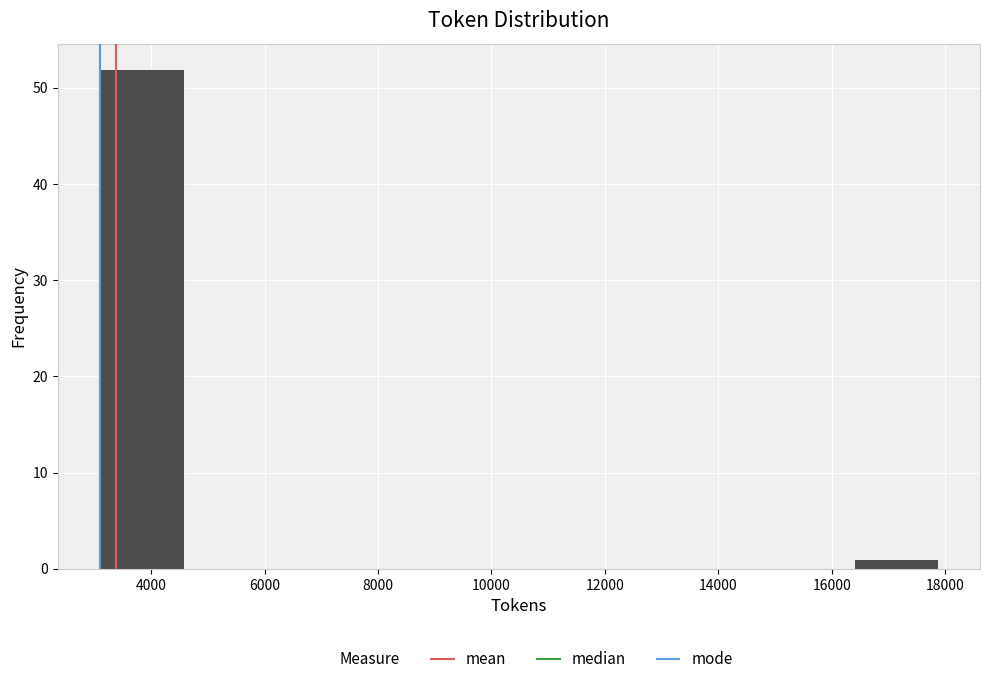

Reading left to right, transcribe this chart: for each bar, give the range it covers on the x-axis and its height. Neither the bar edges nor the heights are printed on the chart, so give them approximately, as read against the axes.

3000 to 4600: 52
4600 to 6000: 0
6000 to 7600: 0
7600 to 9000: 0
9000 to 10400: 0
10400 to 12000: 0
12000 to 13400: 0
13400 to 15000: 0
15000 to 16400: 0
16400 to 17800: 1